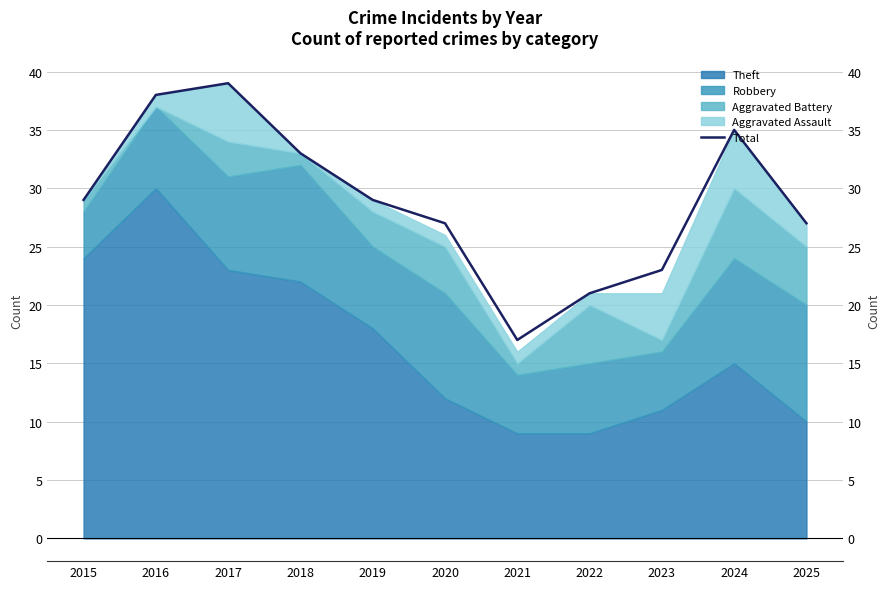

Where does the data first go above 29?

2016